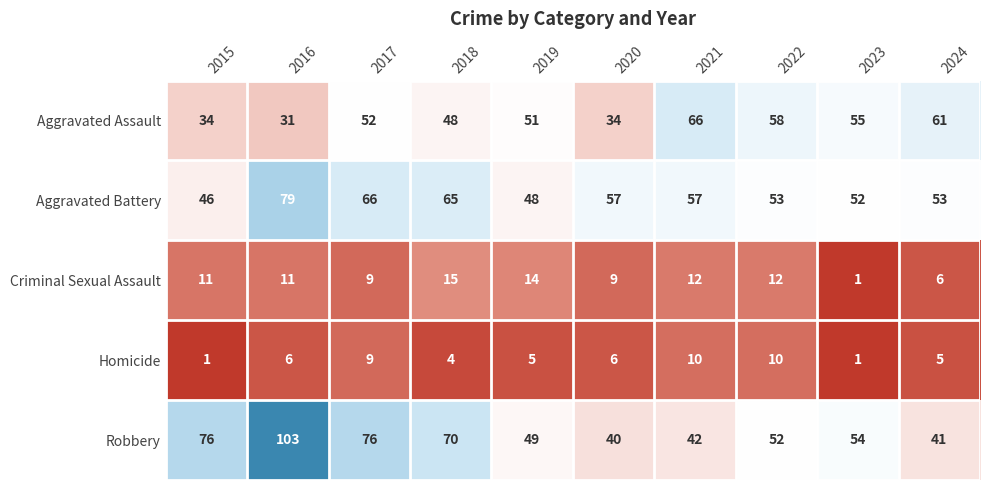

What is the smallest value displayed?

1